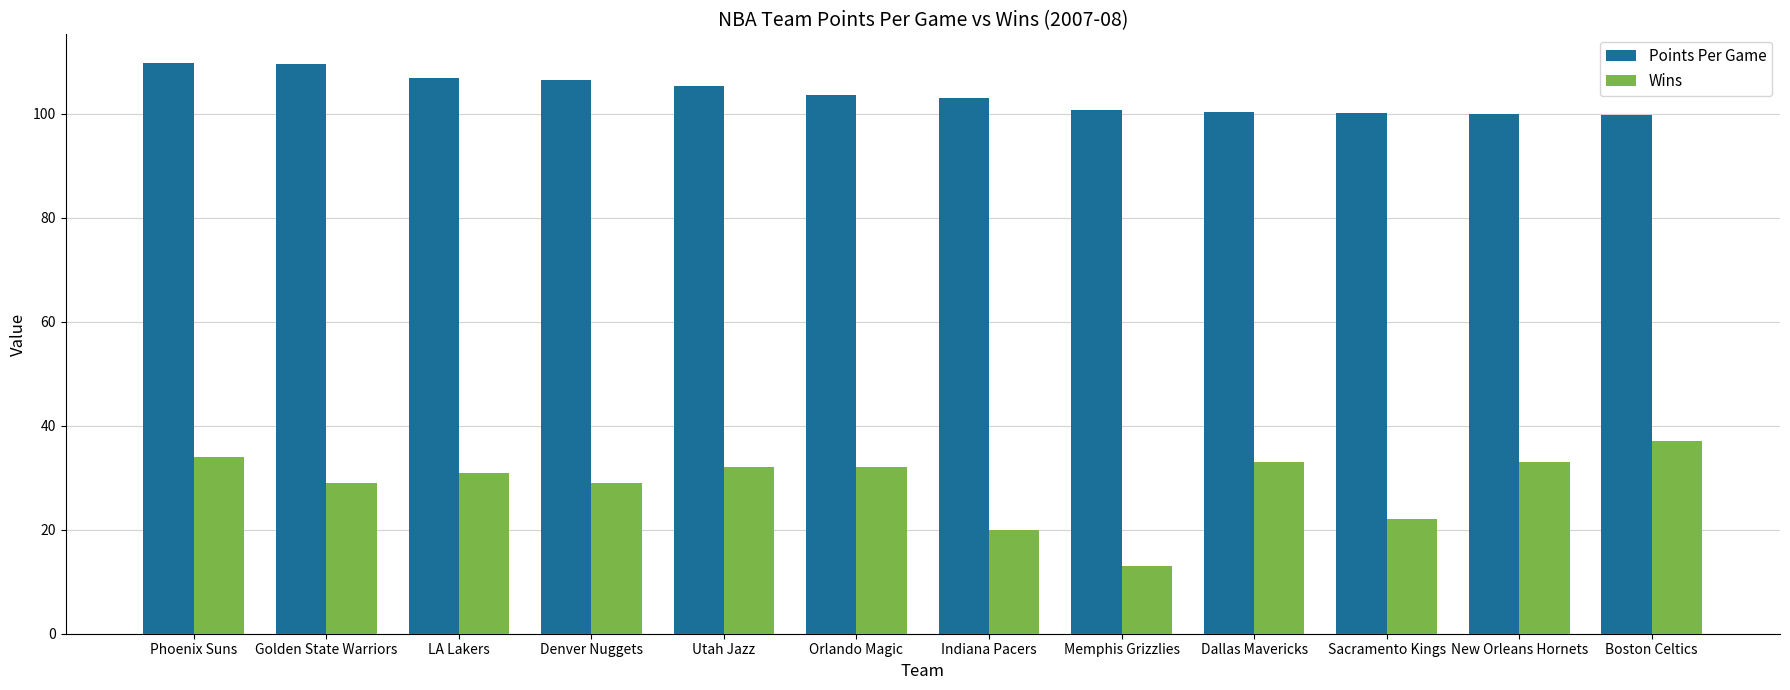

Rank the series at Denver Nuggets from lowest to highest value.

Wins, Points Per Game